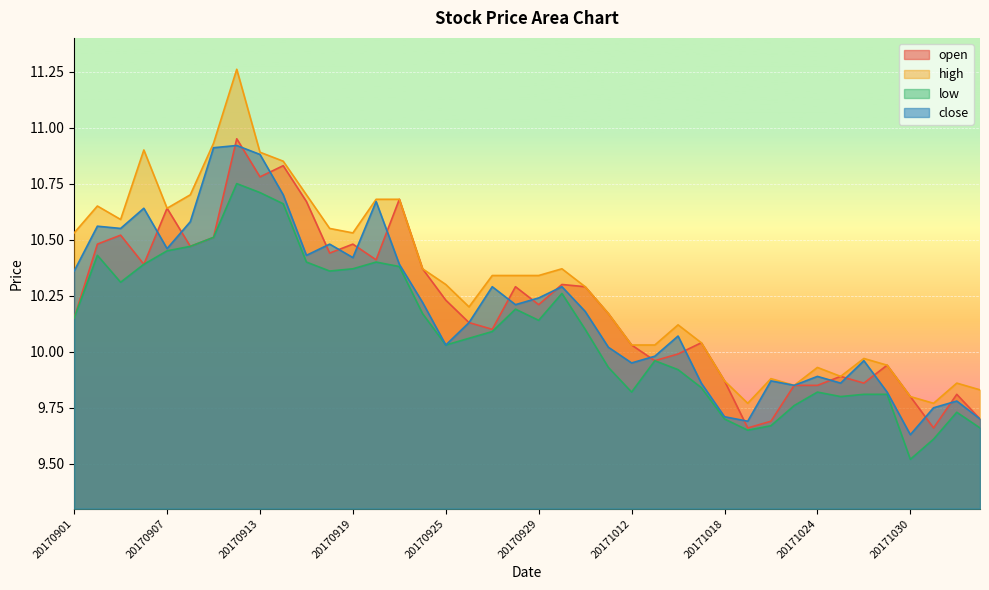

What is the total value across all series at 20171016?

40.1